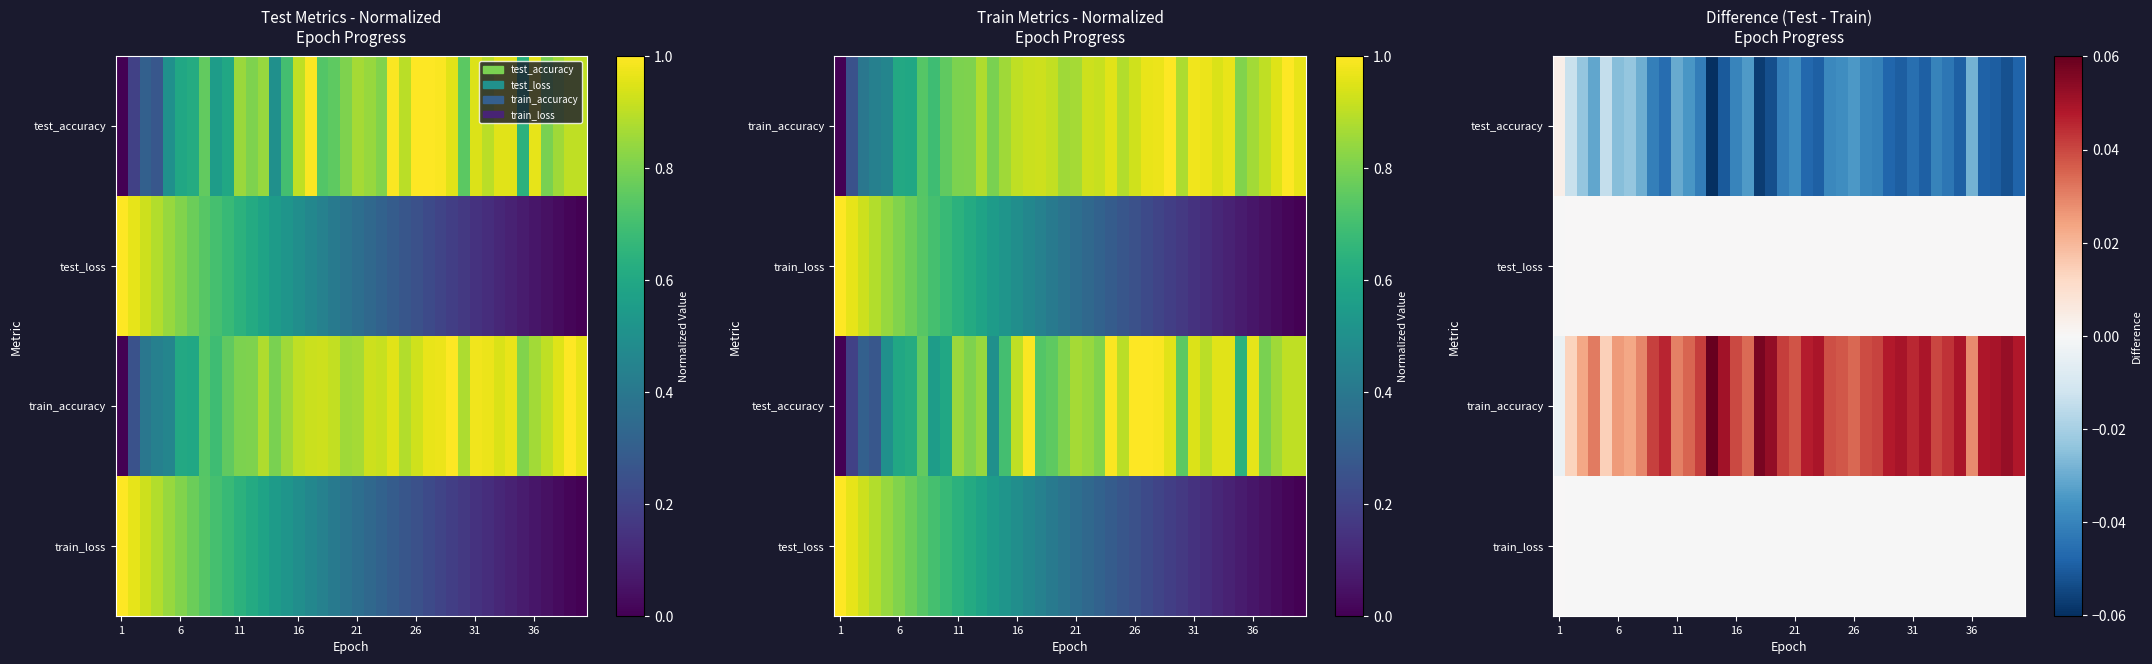

What is the greatest value displayed?

0.1